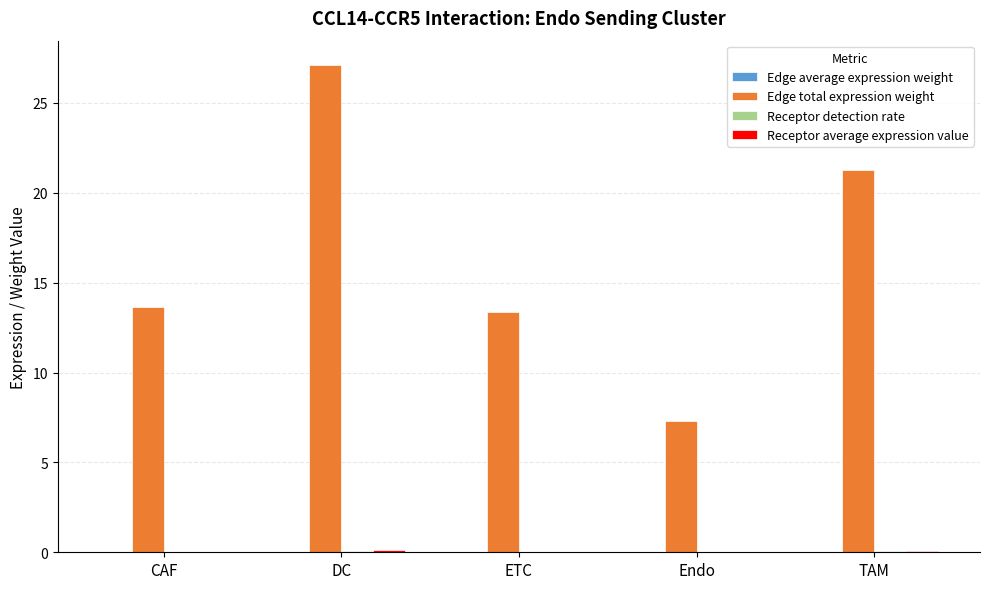

What is the sum of all Edge total expression weight values?

82.7